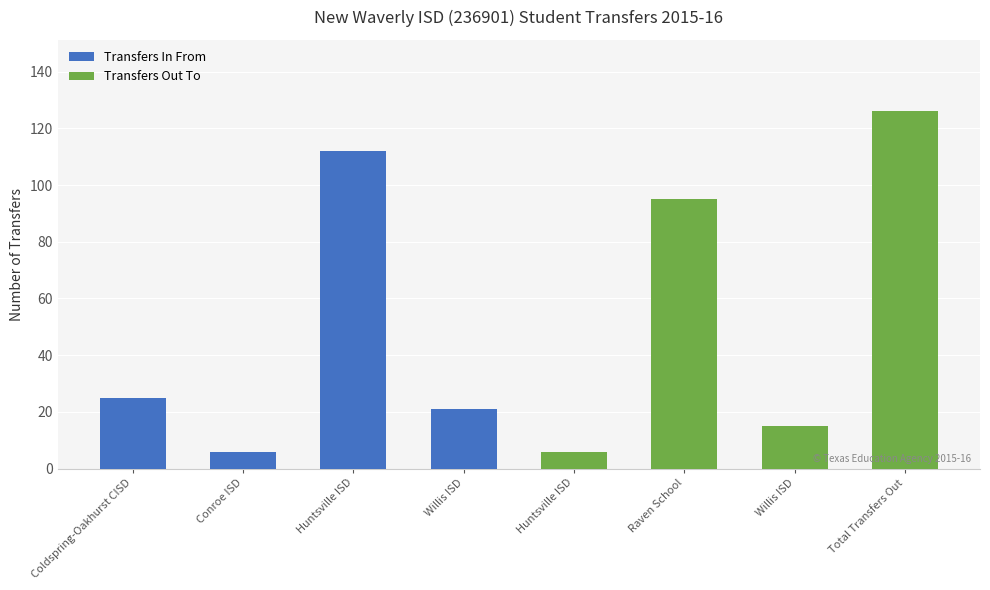

What is the lowest value of the Transfers Out To series?

6